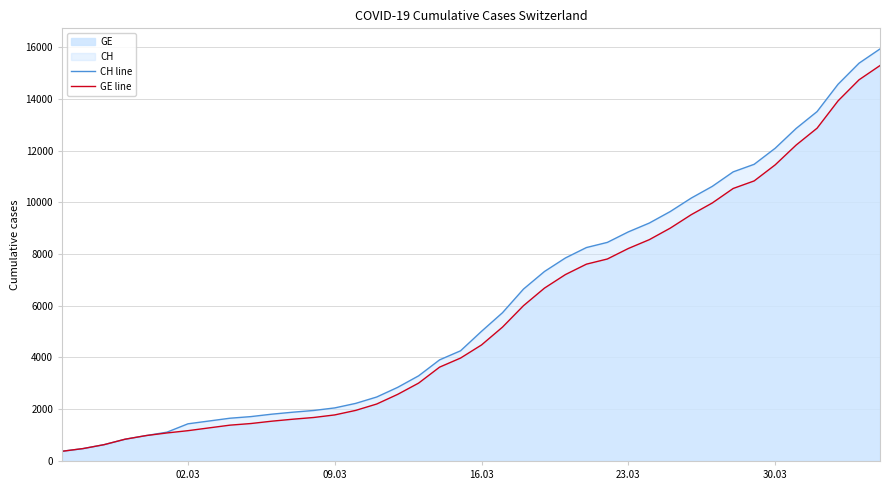

What is the highest value of the GE series?

15284